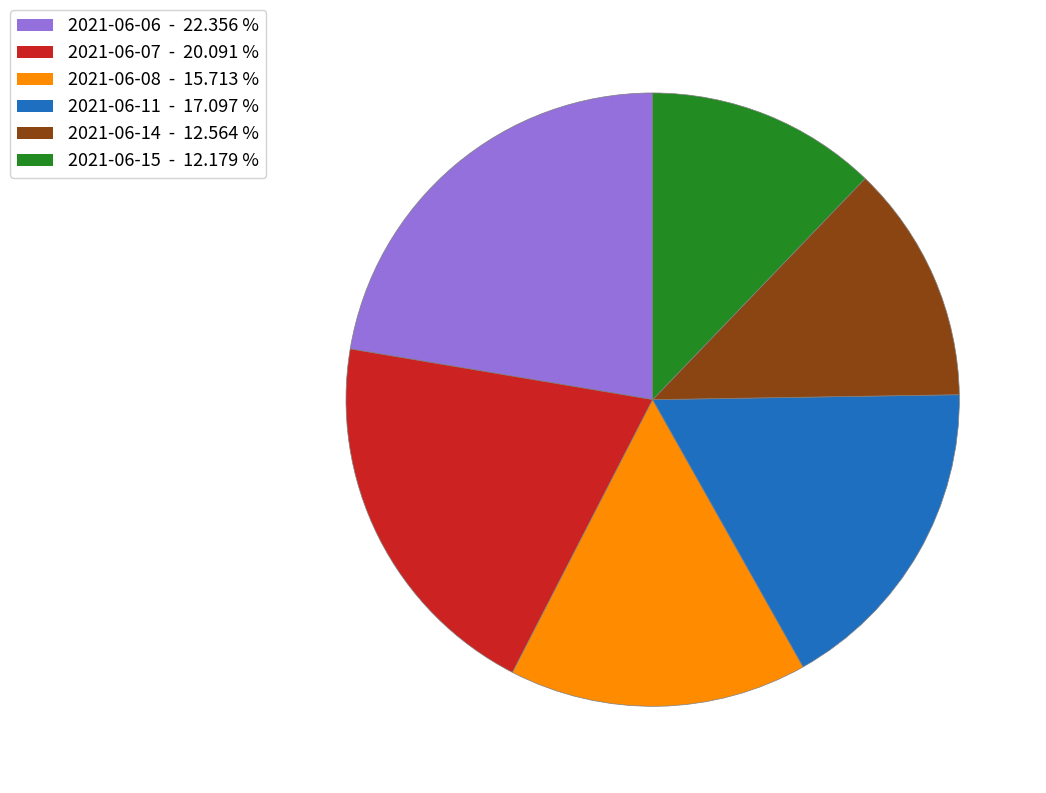

Which category has the biggest portion of the pie?

2021-06-06